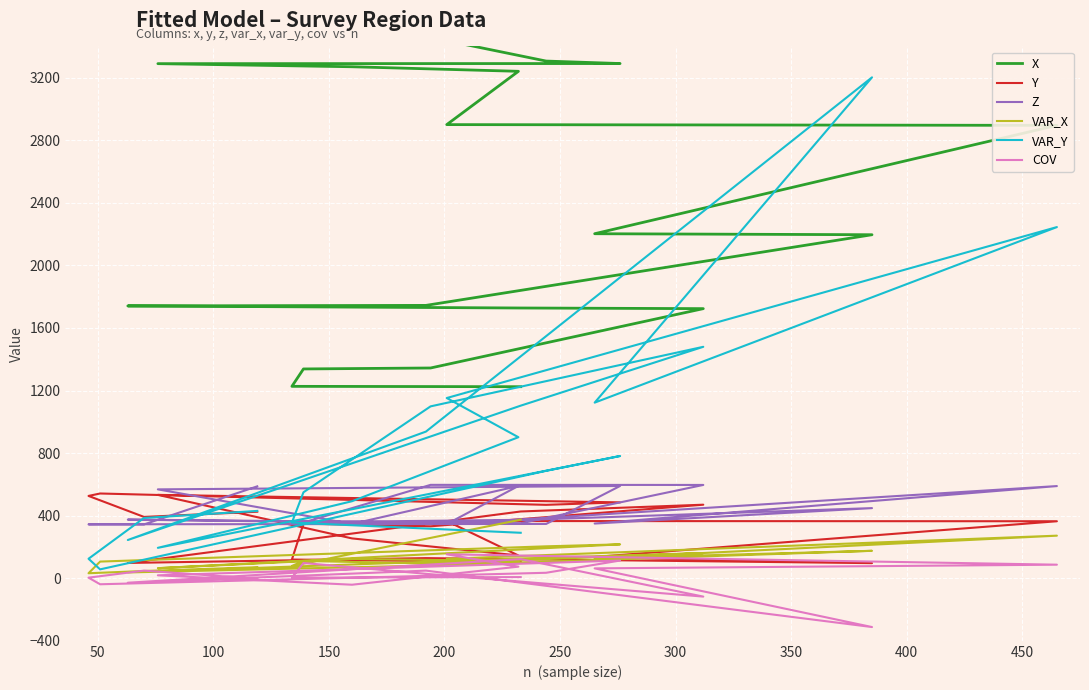

Which series has the largest total across all categories?

X